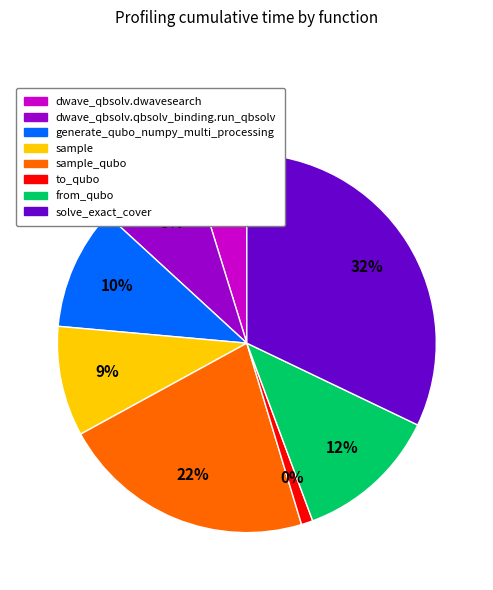

To the nearest percent, what is the combined percentage of generate_qubo_numpy_multi_processing and dwave_qbsolv.qbsolv_binding.run_qbsolv?

19%